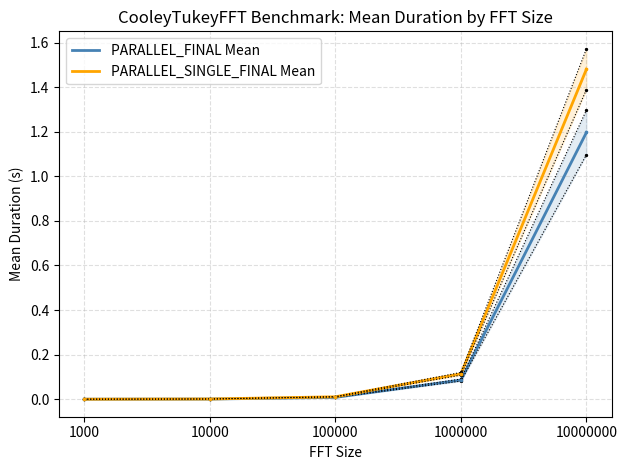

Is the value of PARALLEL_SINGLE_FINAL Mean at 1000 greater than the value of PARALLEL_FINAL Mean at 10000000?

No